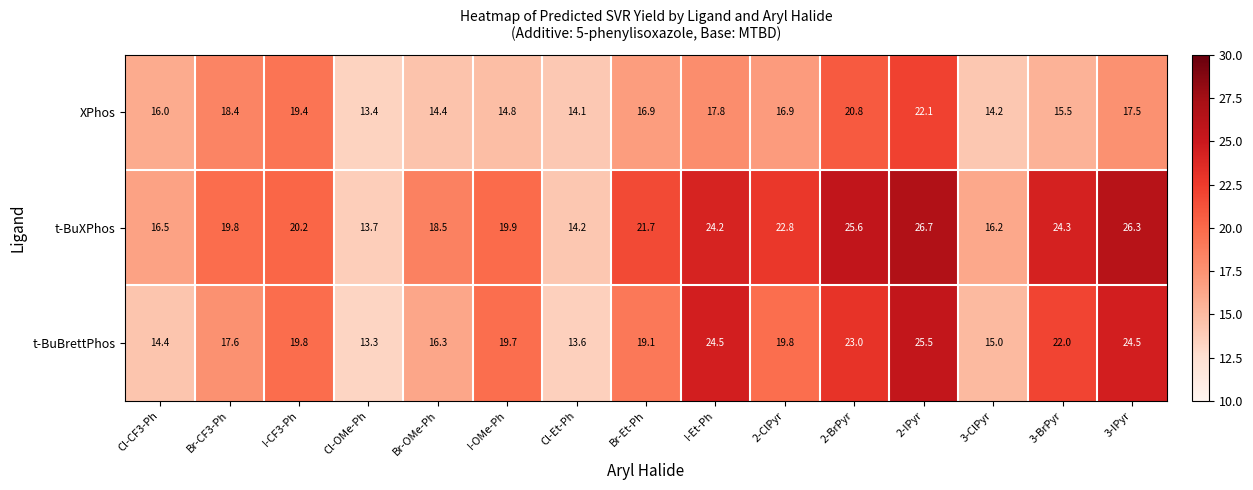

What value does the XPhos series have at Cl-OMe-Ph?

13.4